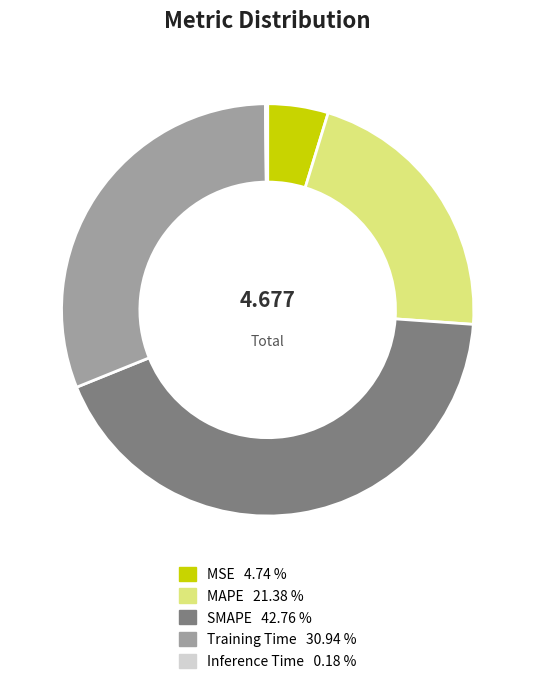

Is the sum of MAPE and SMAPE greater than half?

Yes